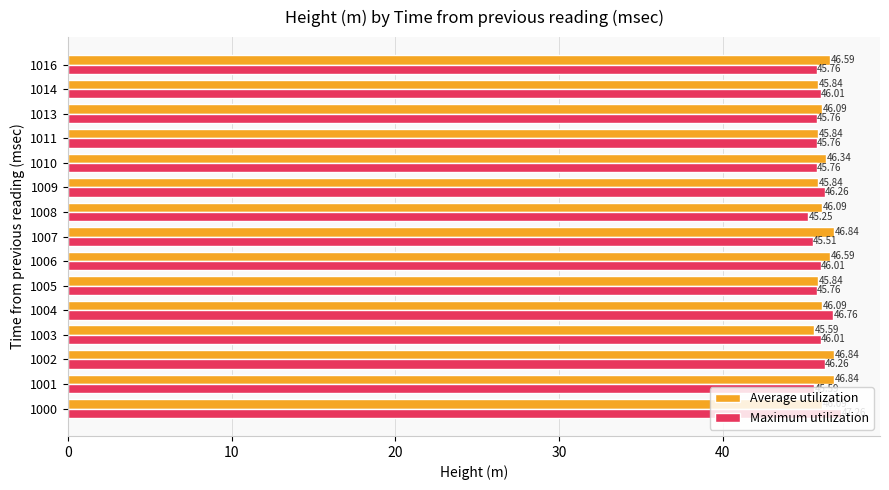

Rank the series by their average value, from highest to lowest.

Average utilization, Maximum utilization